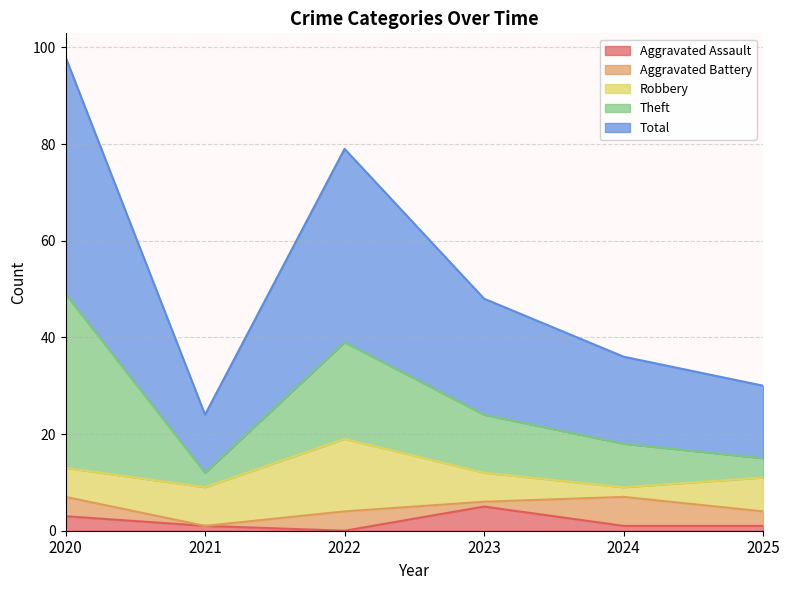

At how many categories does at least one series exceed 40?

1